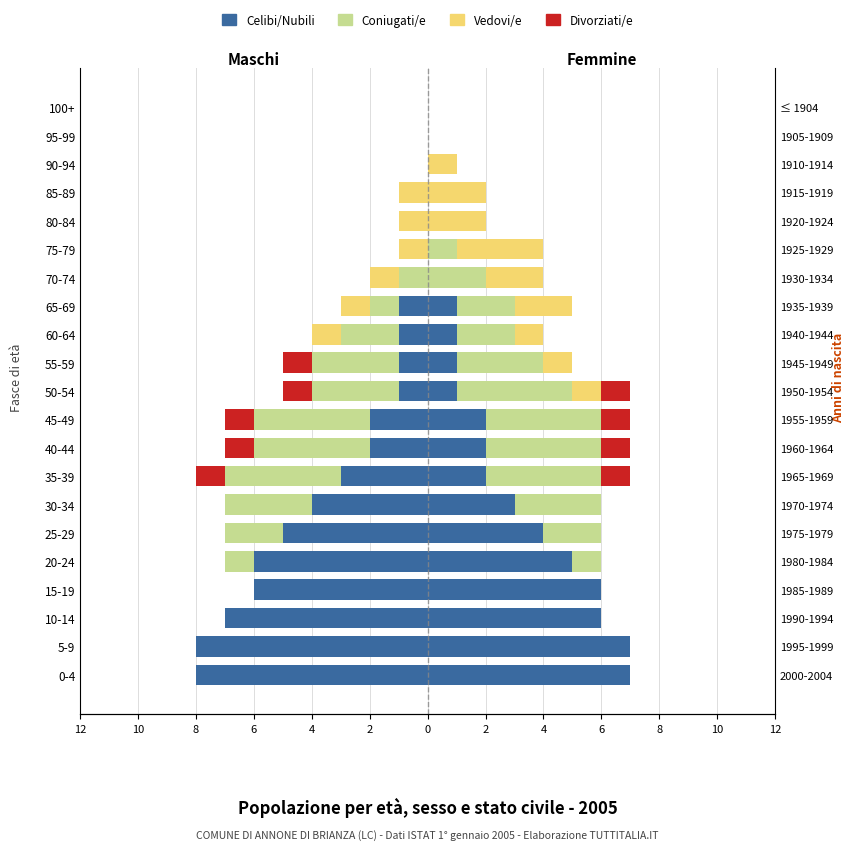

How many data points in Celibi/Nubili are less than -1?

10